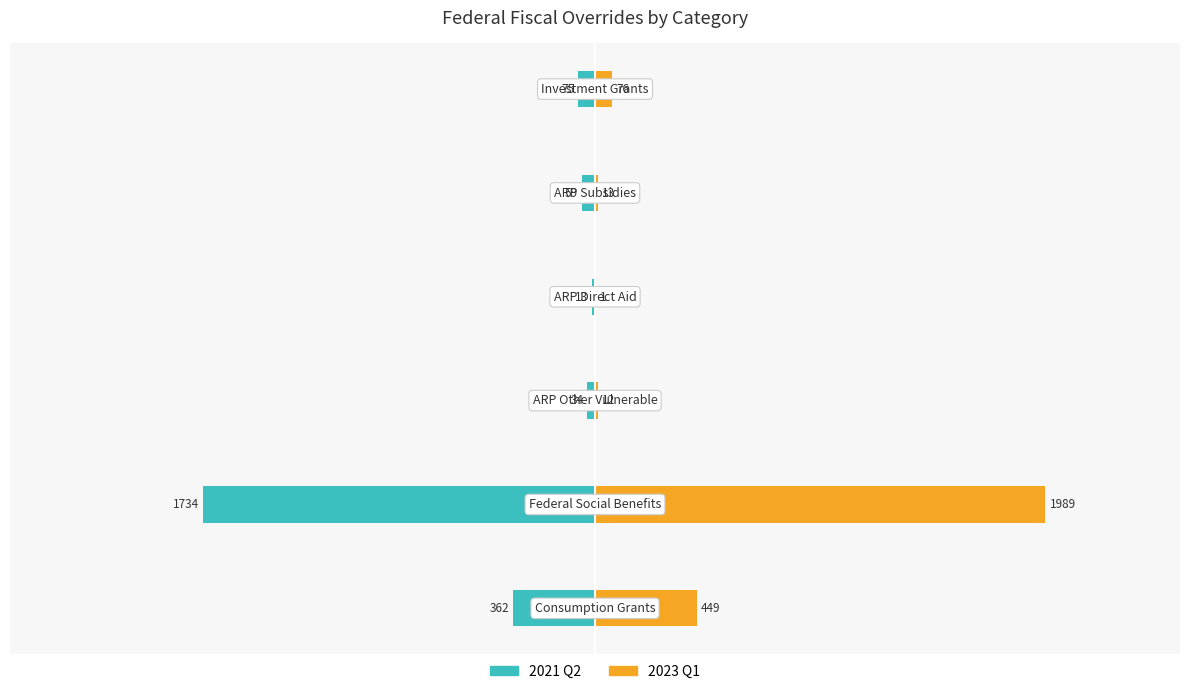

What are all the series names shown in the legend?

2021 Q2, 2023 Q1